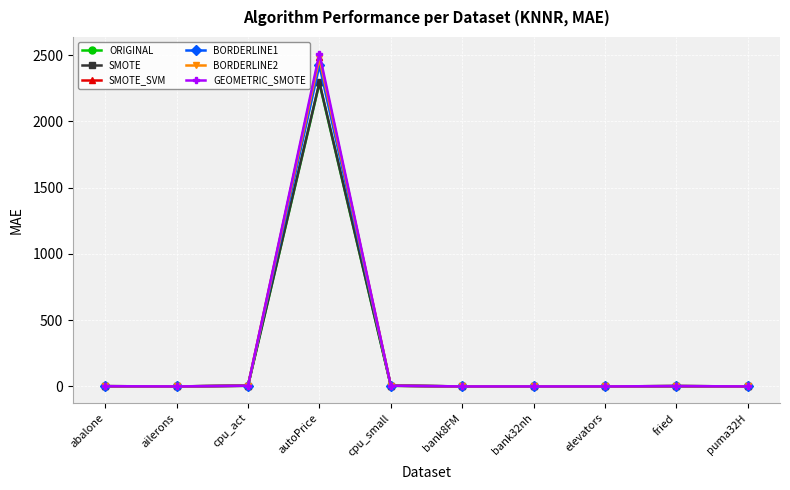

At how many categories does at least one series exceed 396?

1